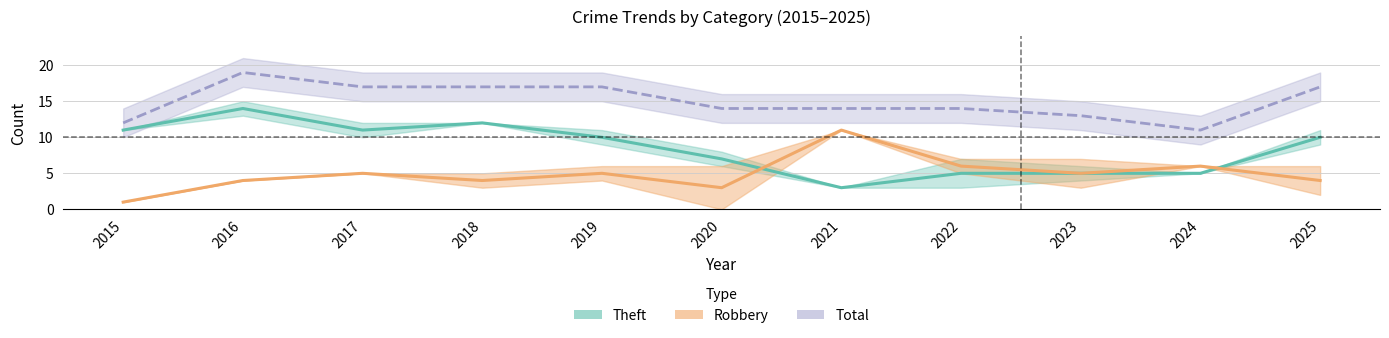

Reading right to left, what are all the values shown in this chart?

Robbery: 2025=4	2024=6	2023=5	2022=6	2021=11	2020=3	2019=5	2018=4	2017=5	2016=4	2015=1
Theft: 2025=10	2024=5	2023=5	2022=5	2021=3	2020=7	2019=10	2018=12	2017=11	2016=14	2015=11
Total: 2025=17	2024=11	2023=13	2022=14	2021=14	2020=14	2019=17	2018=17	2017=17	2016=19	2015=12